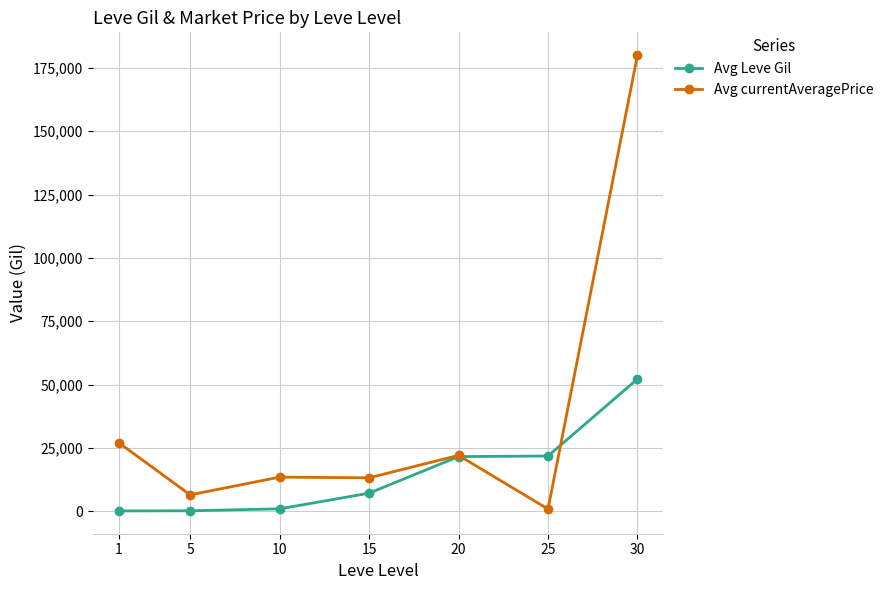

What is the spread (max minus min) of values at 10?

12510